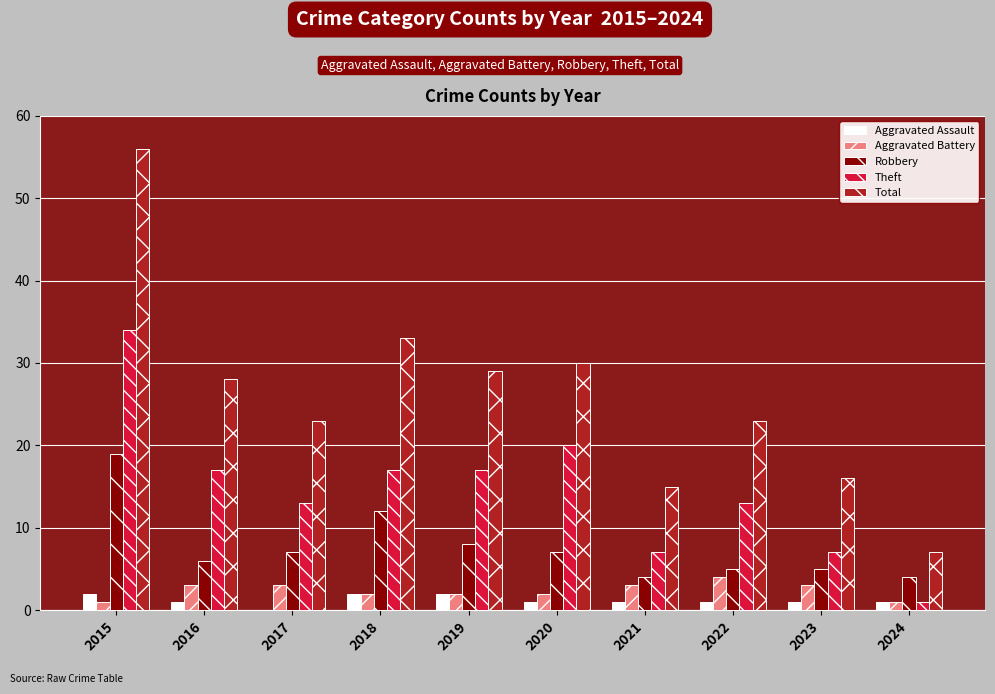

Is it true that Aggravated Battery equals 3 at 2017?

True